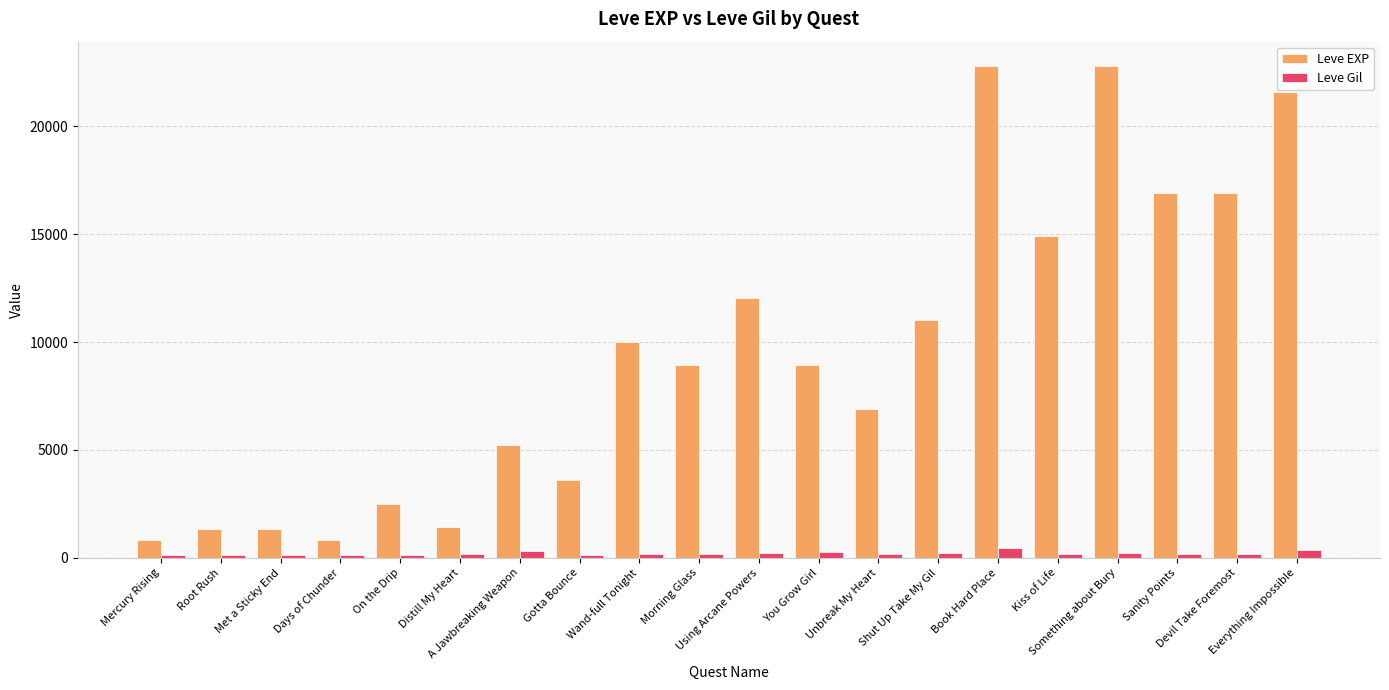

What is the total value across all series at Something about Bury?

23024